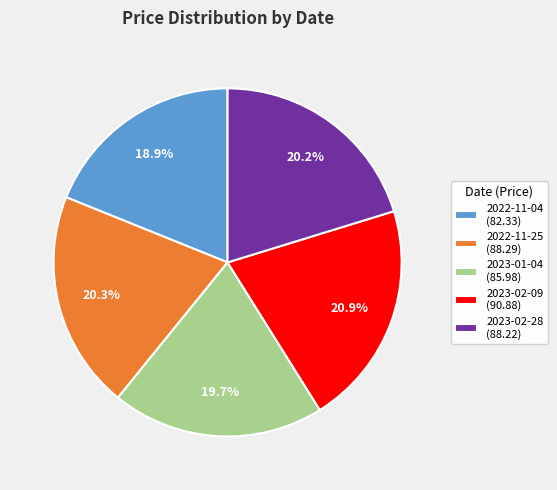

To the nearest percent, what is the difference between the 2022-11-04 and 2023-02-09 slice percentages?

2%